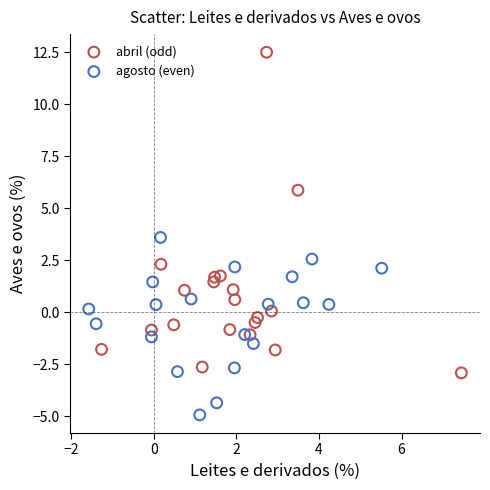

Which series contains the highest Y value?

abril (odd)